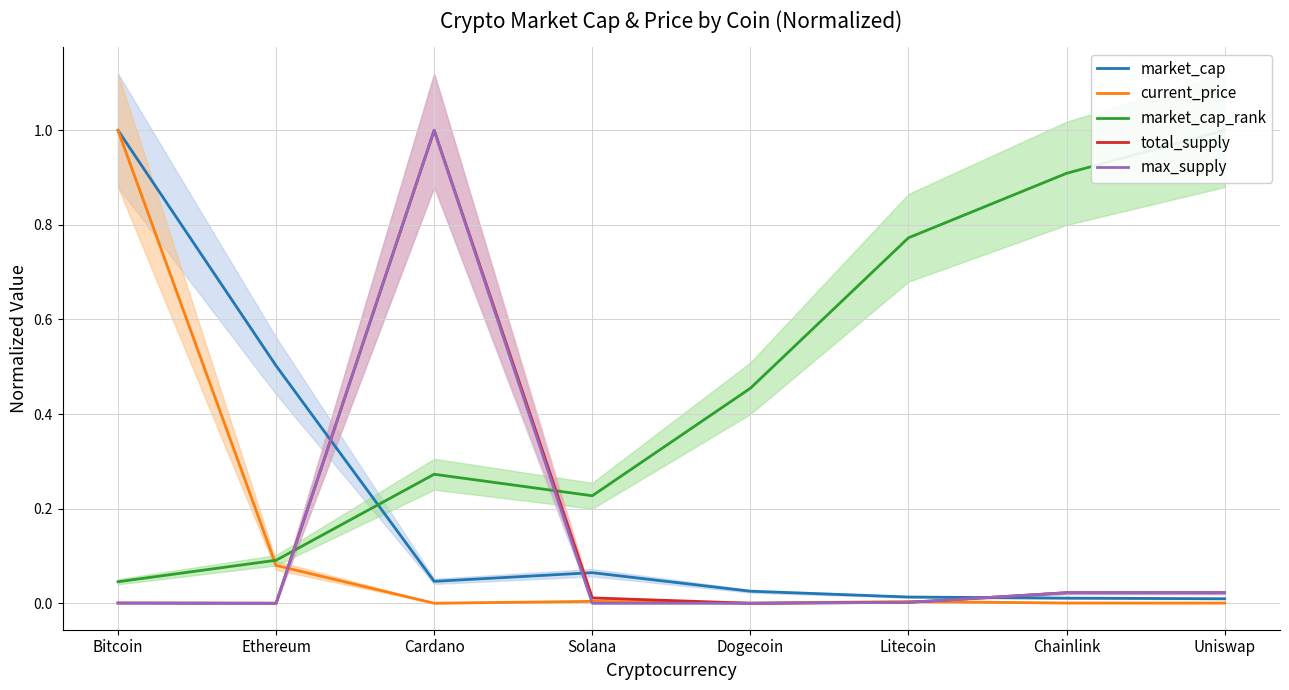

At which category does current_price reach its first local peak?

Solana